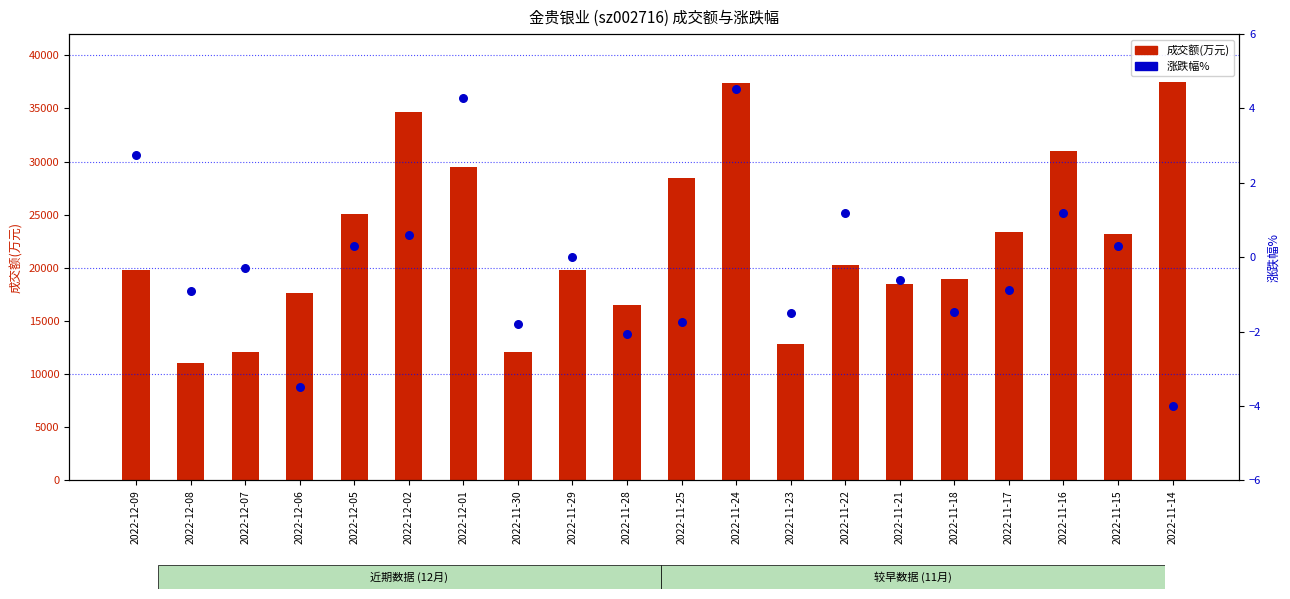

Which series has the largest total across all categories?

成交额(万元)